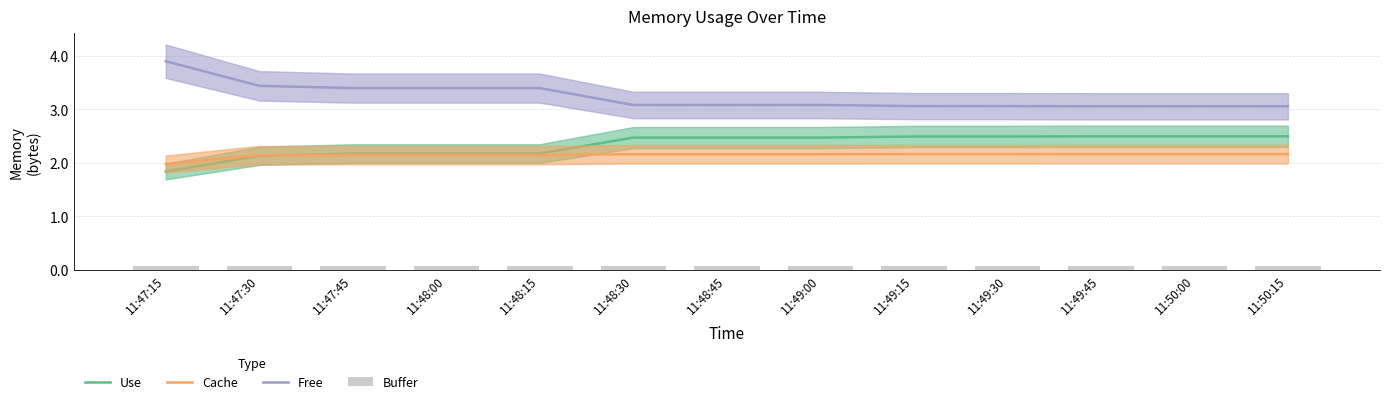

Which label corresponds to the largest value in the chart?

11:47:15